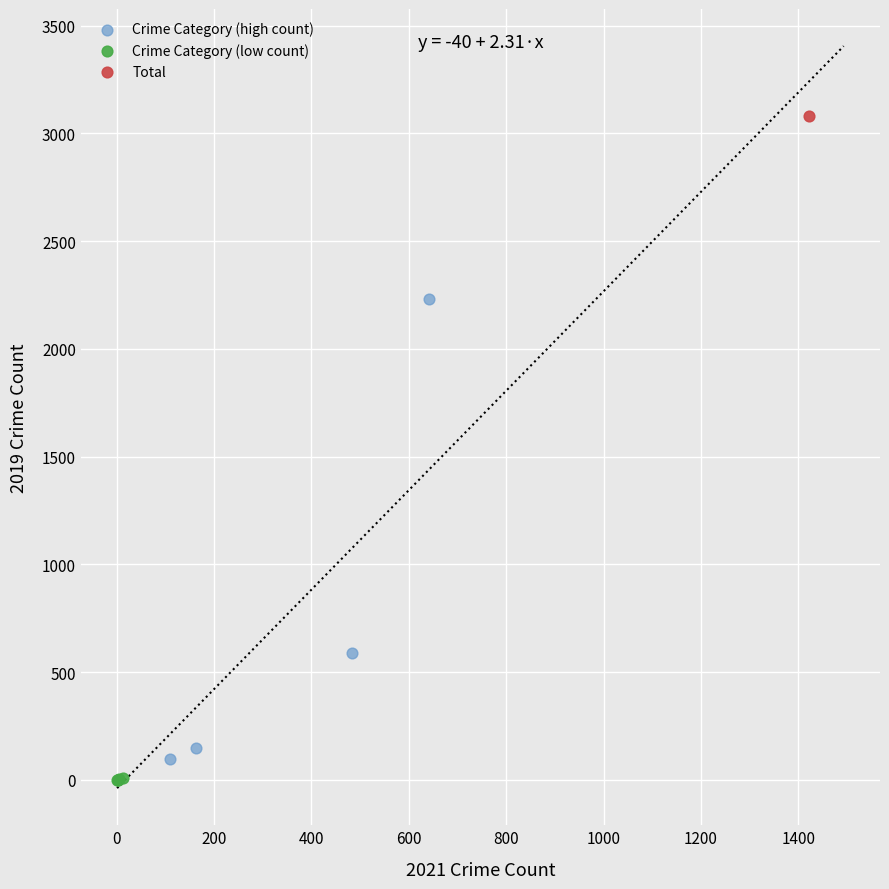

Which series reaches the minimum Y coordinate?

Crime Category (low count)